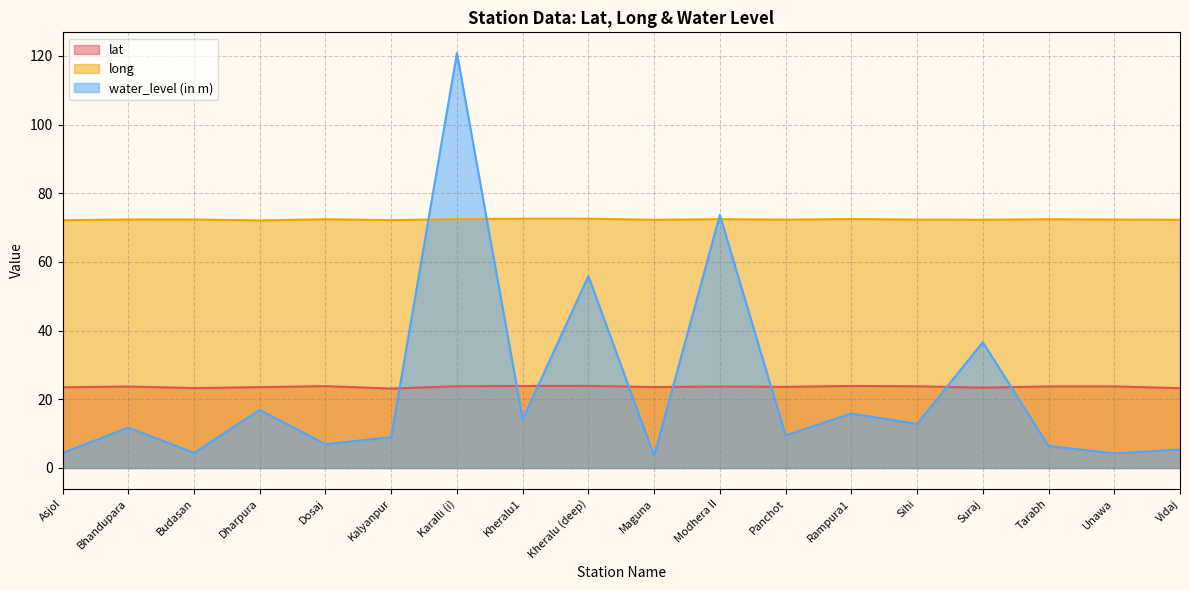

Rank the categories by water_level (in m) value from highest to lowest.

Karalli (i), Modhera II, Kheralu (deep), Suraj, Dharpura, Rampura1, Kheralu1, Sihi, Bhandupara, Panchot, Kalyanpur, Dosaj, Tarabh, Vidaj, Asjol, Budasan, Unawa, Maguna